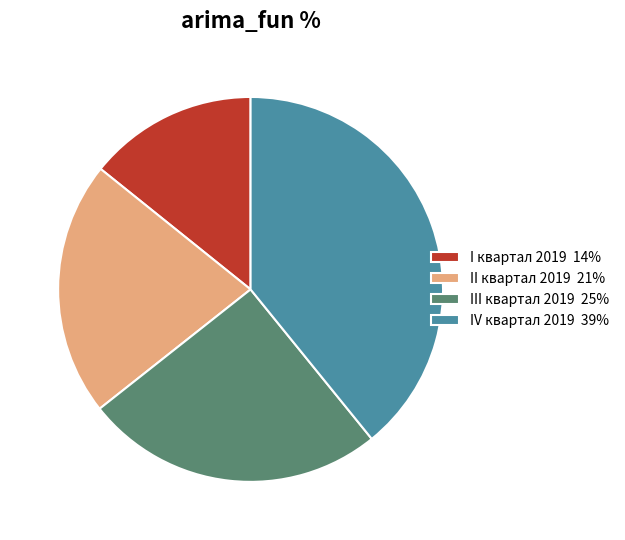

Approximately how many times larger is the value at II квартал 2019 21% compared to I квартал 2019 14%?

1.5